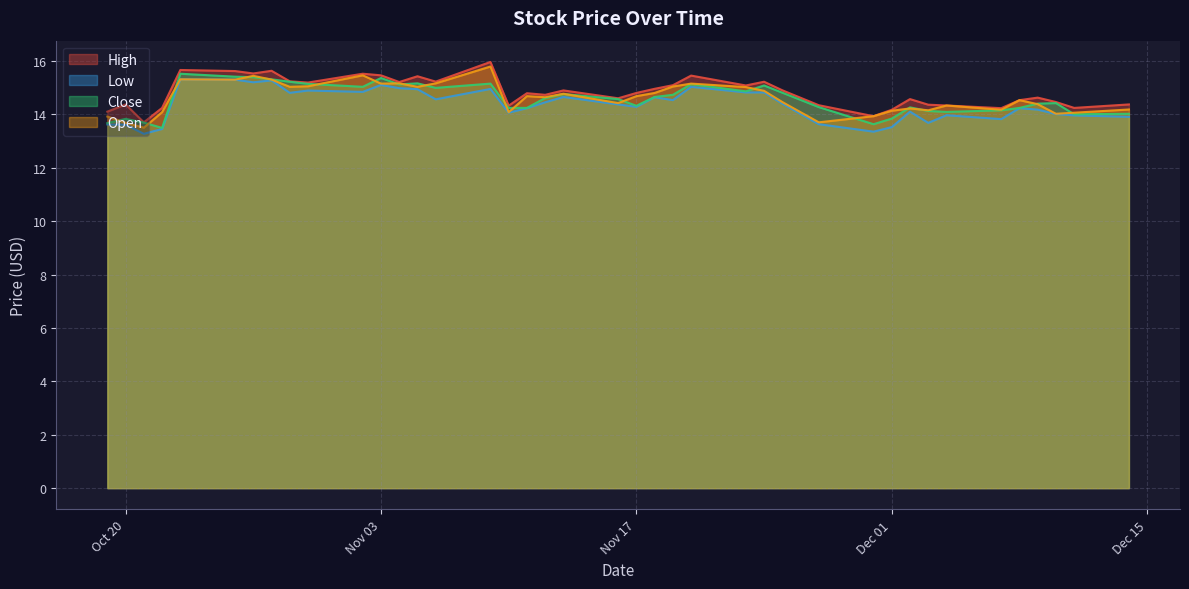

True or false: Close and High intersect in this chart.

False